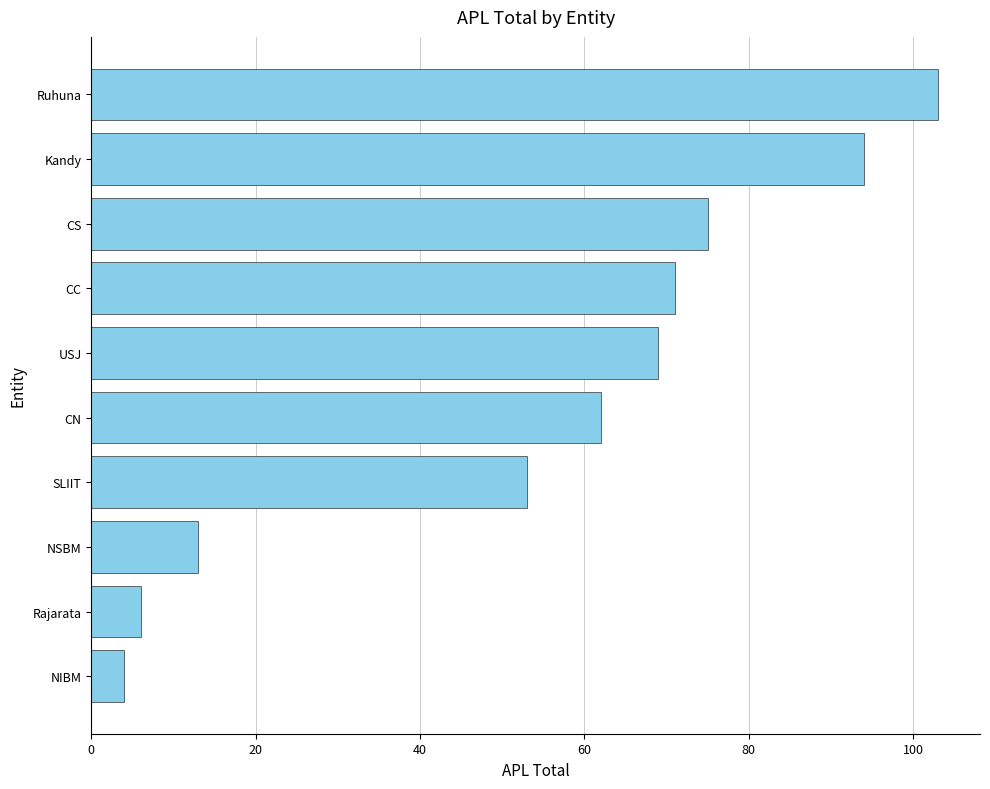

What is the label of the 4th bar from the top?

CC